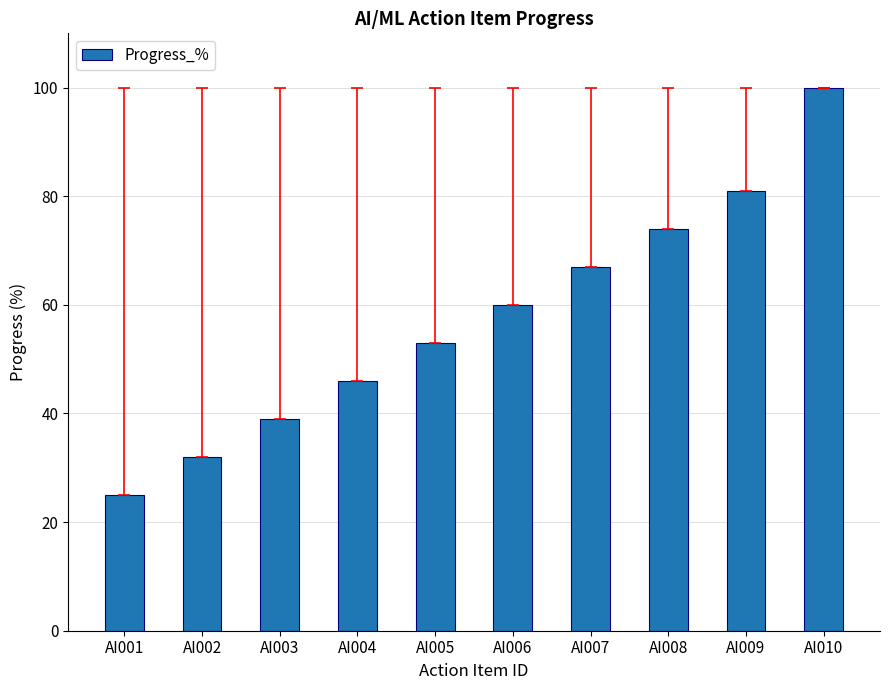

What is the difference between the second highest and minimum values?

56